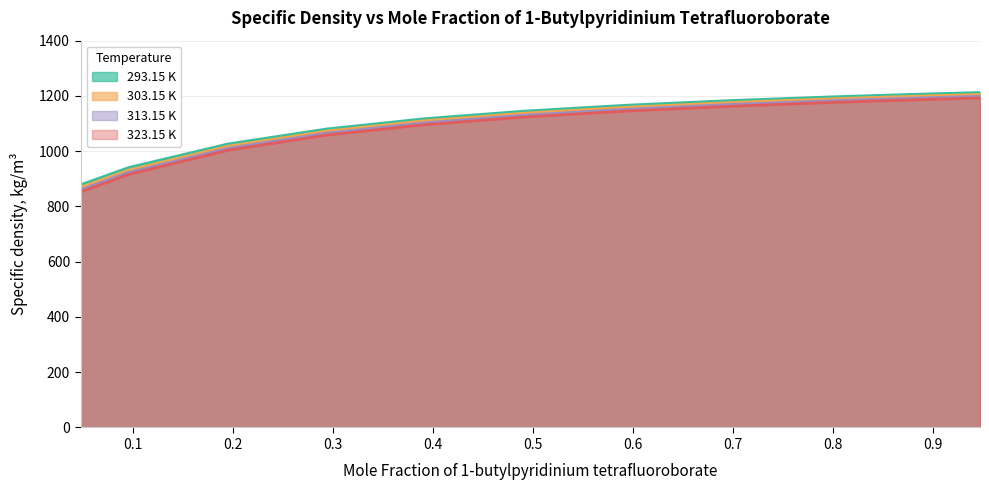

Between 0.0478 and 0.5949, which series saw the biggest shift?

323.15 K